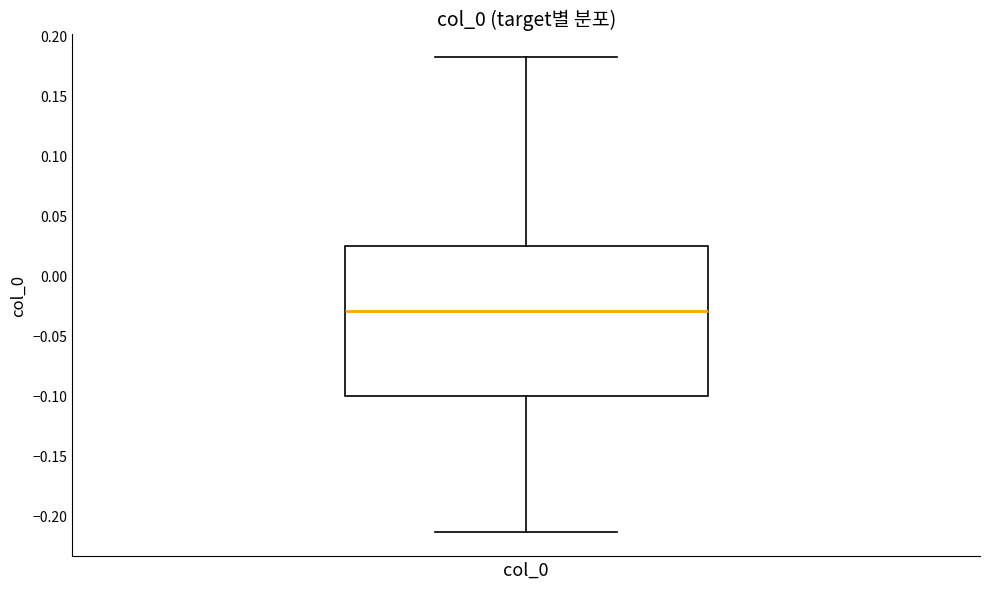

Read this box plot against the y-axis: the position of the median line, the range covered by the box, and the ends of both whiskers. The values are not printed on the chart, so give them approximately, as read against the axis.

median -0.030, box -0.100 to 0.025, whiskers -0.215 to 0.180